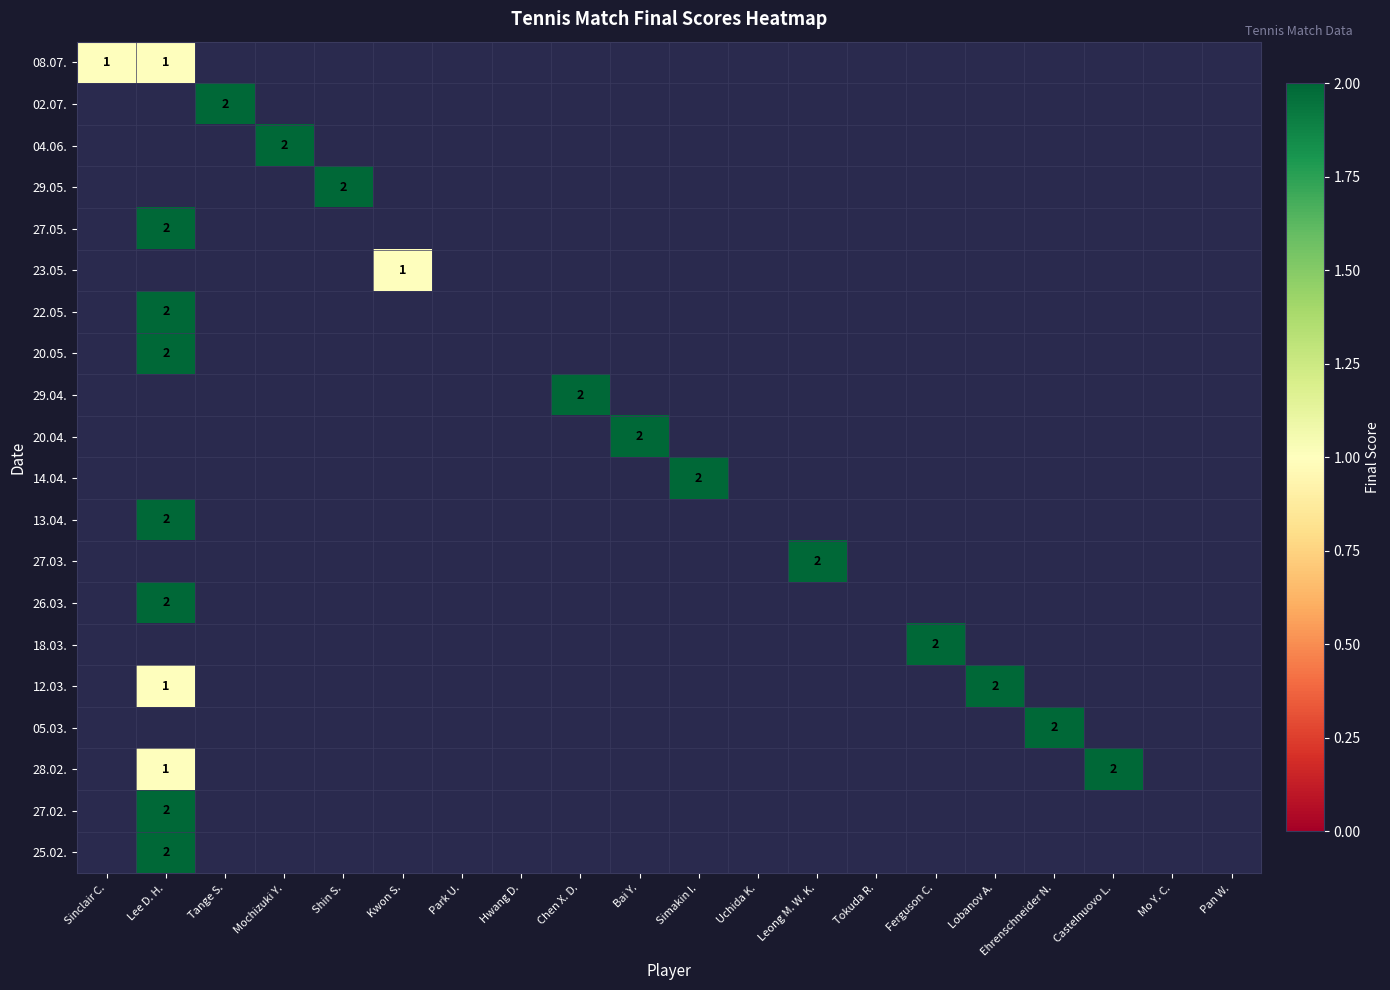

What is the highest value of the 20.05. series?

2